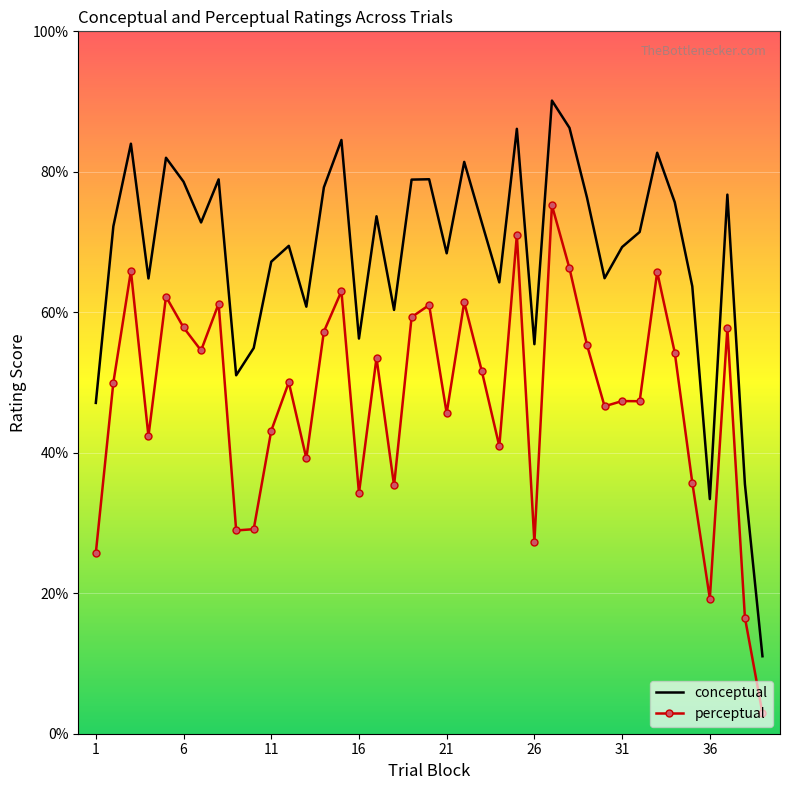

What is the minimum value for conceptual?

11.0